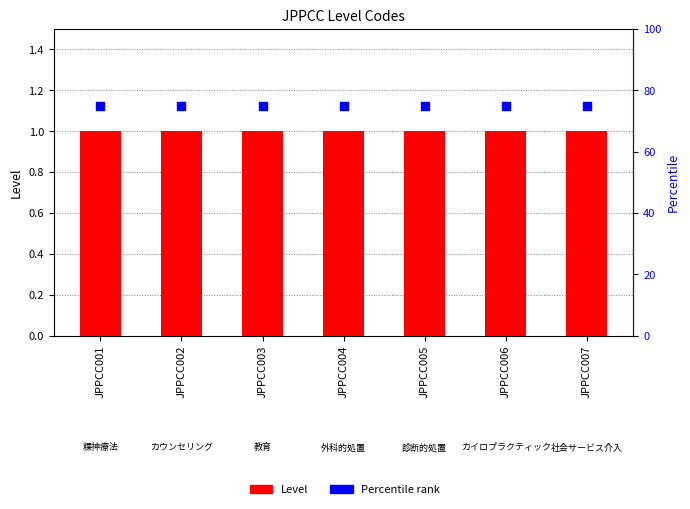

Which series reaches the maximum Y coordinate?

Percentile rank